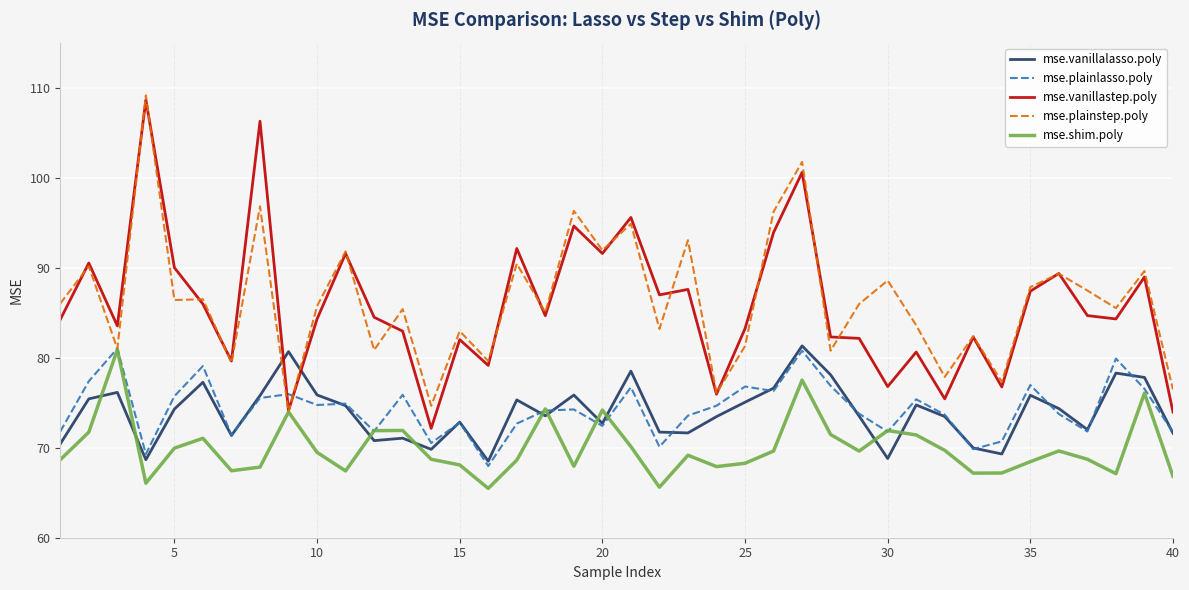

What is the minimum value for mse.shim.poly?

65.5